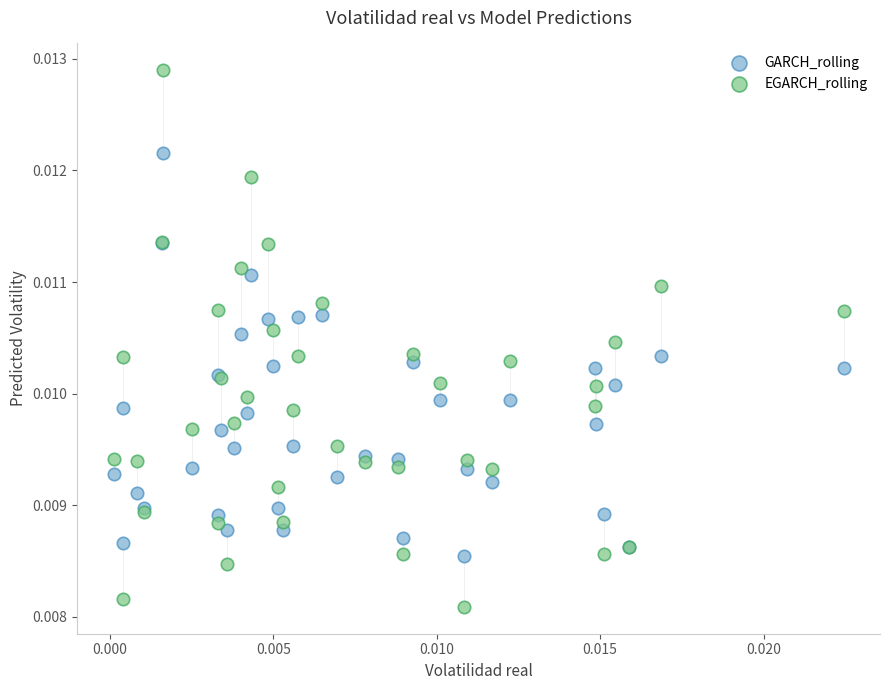

What are all the series names shown in the legend?

GARCH_rolling, EGARCH_rolling